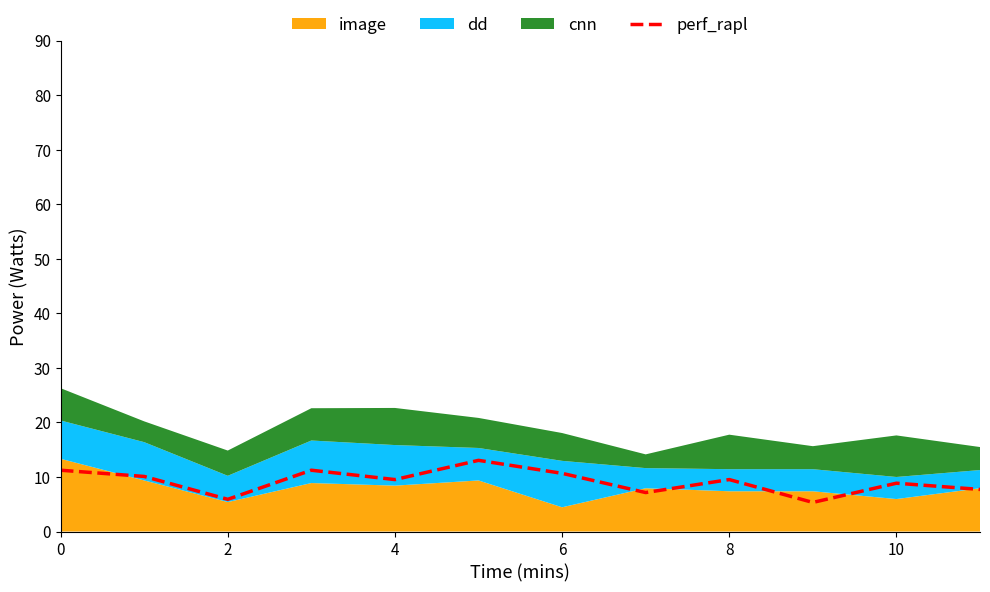

The value of perf_rapl at 8 is 14.6. True or false?

False